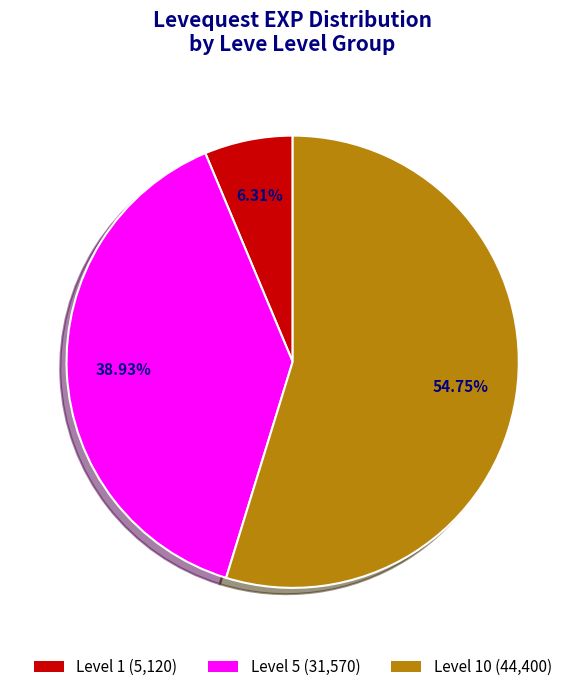

How many segments does this pie chart have?

3